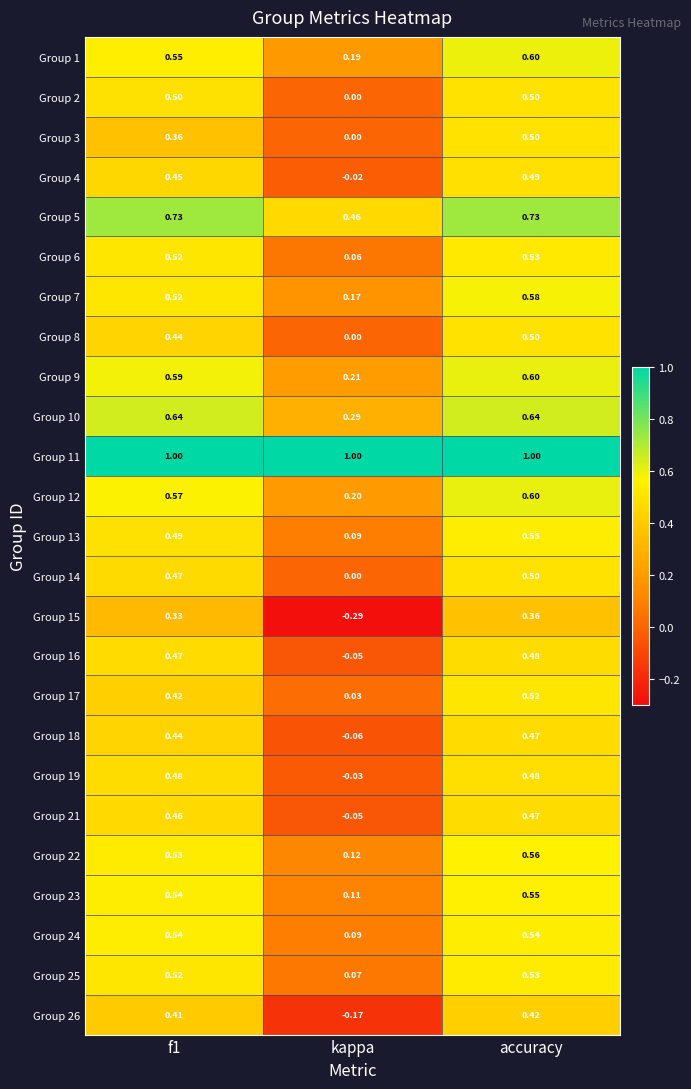

Is the value of Group 25 at kappa greater than the value of Group 11 at f1?

No